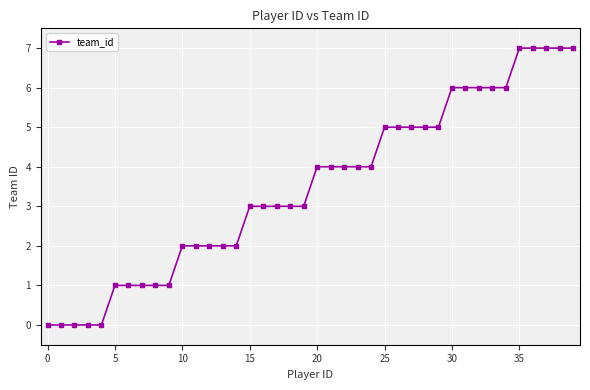

What is the greatest value displayed?

7